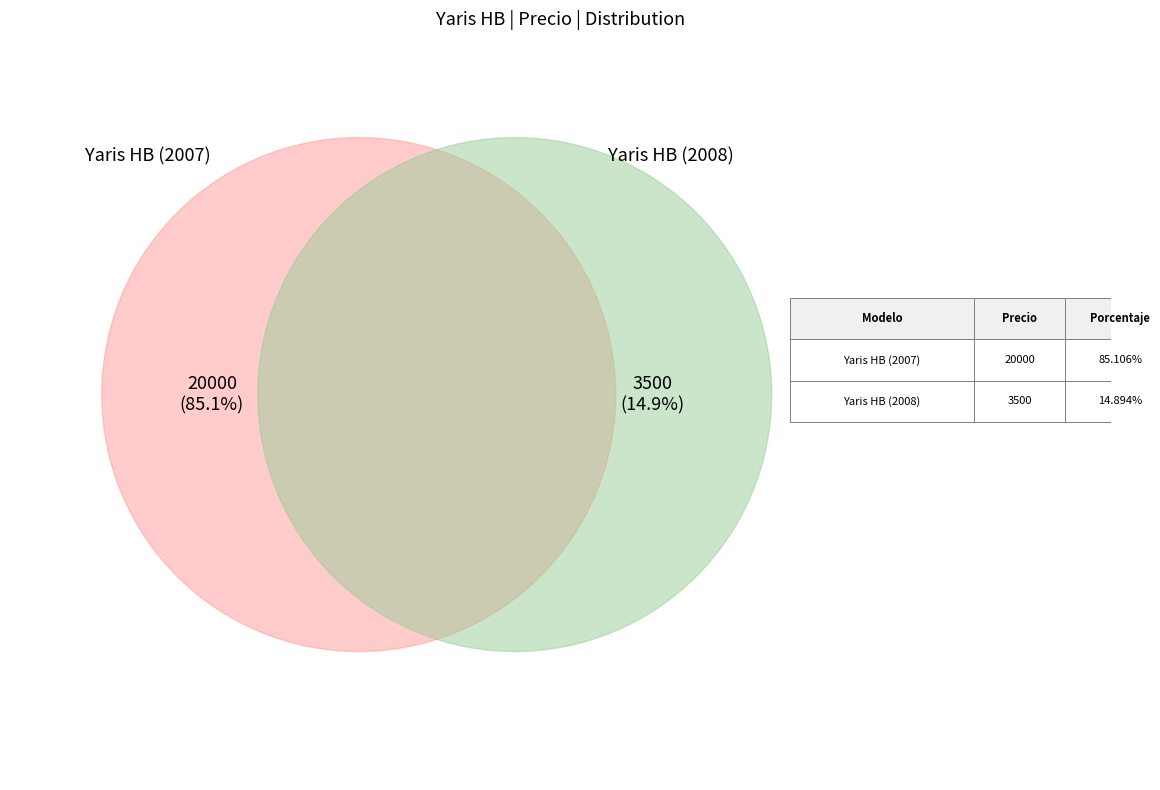

How many slices are in this pie chart?

2